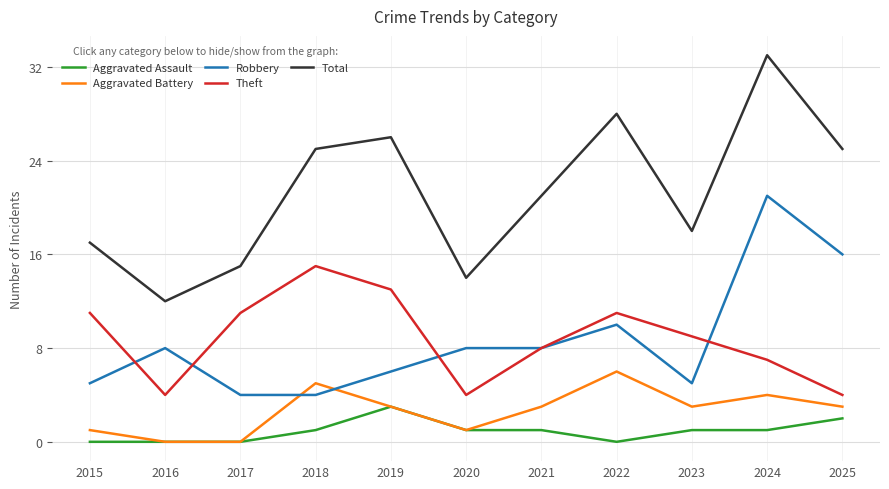

What is the approximate value of Aggravated Battery at 2024?

4